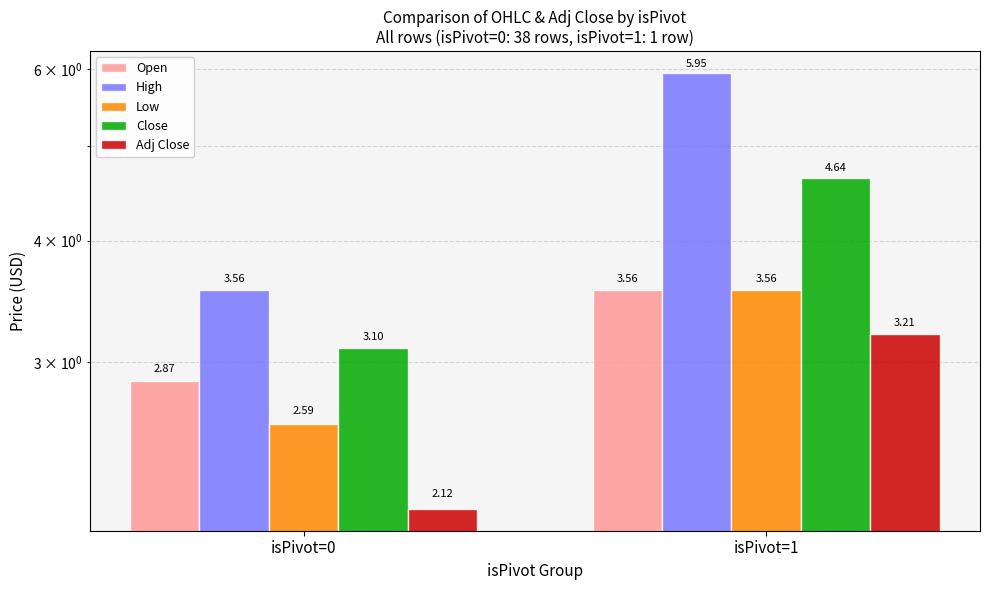

What is the total value across all series at isPivot=1?

20.9